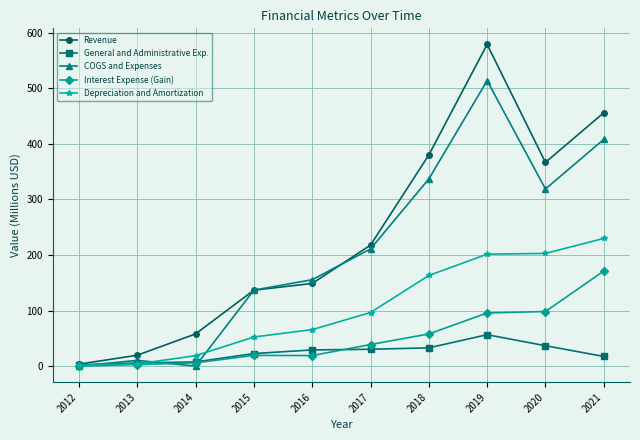

What is the maximum value shown in the chart?

578.8